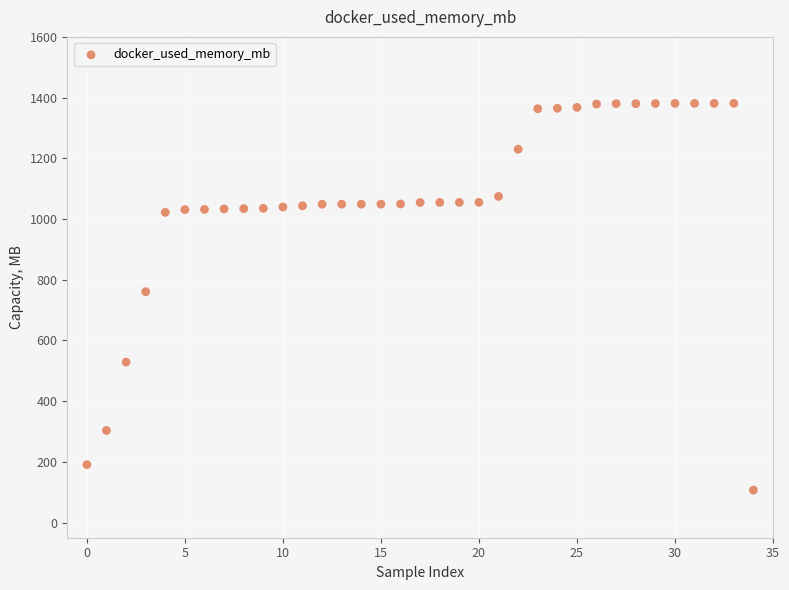

What Y value in the scatter plot is closest to 743?

760.5